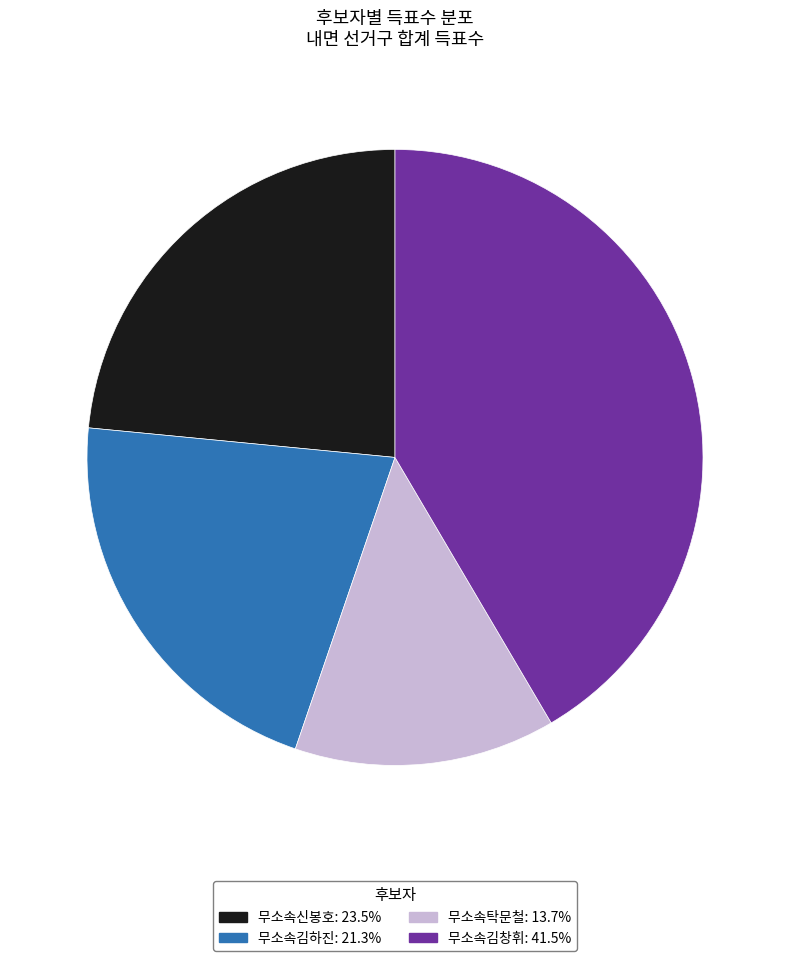

Approximately how many times larger is the value at 무소속김창휘 compared to 무소속탁문철?

3.0